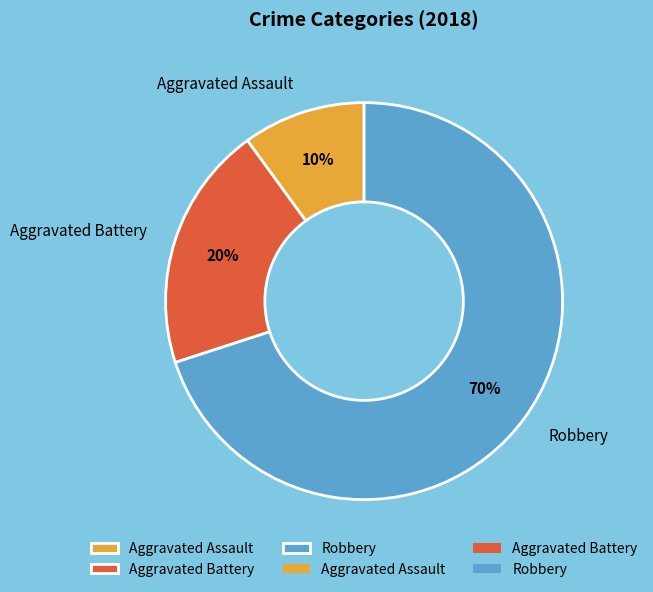

What is the majority slice?

Robbery